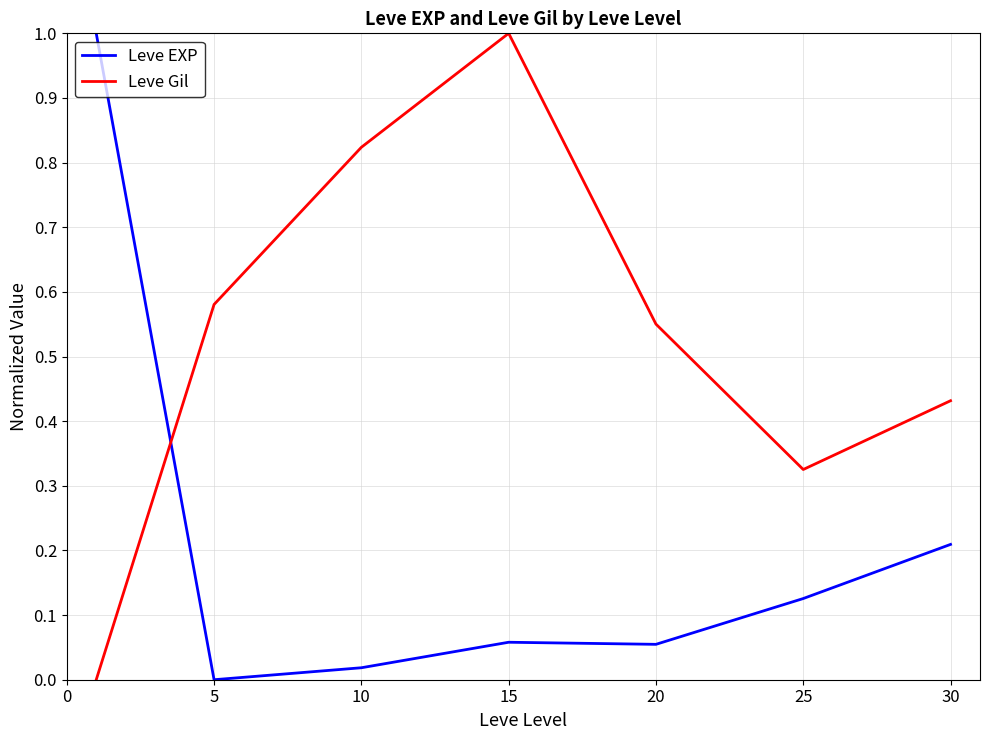

How many times do Leve Gil and Leve EXP cross each other?

1